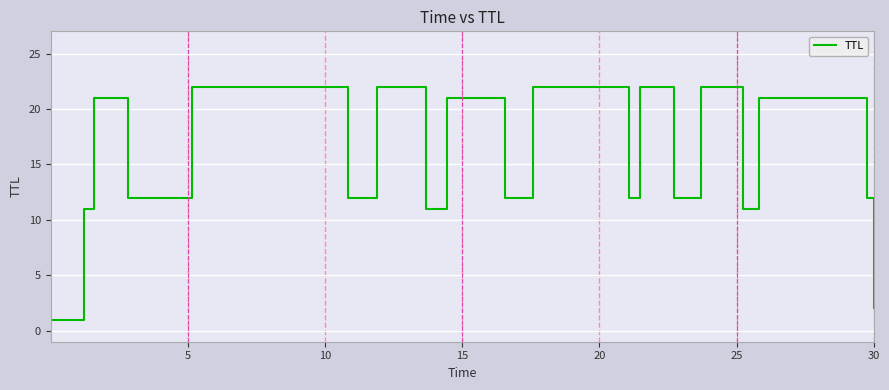

What is the maximum value shown in the chart?

22